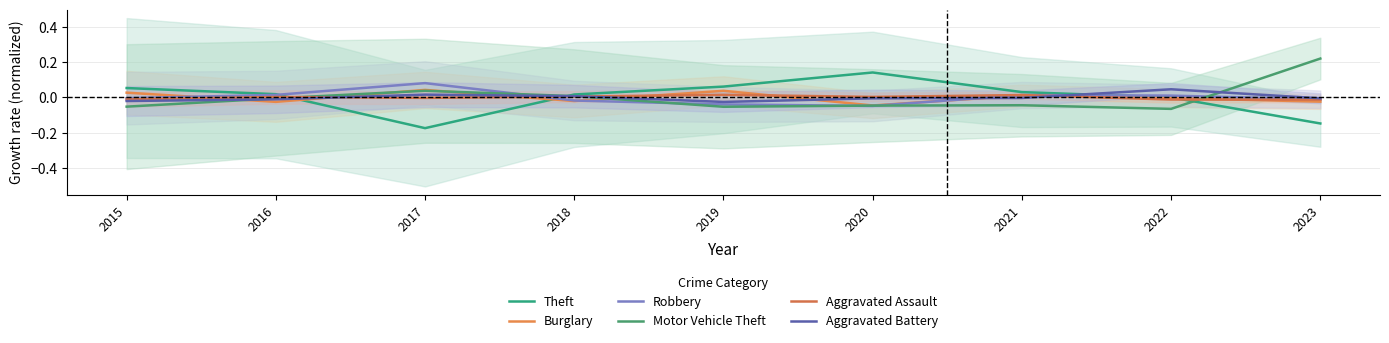

How many lines are shown in the chart?

6